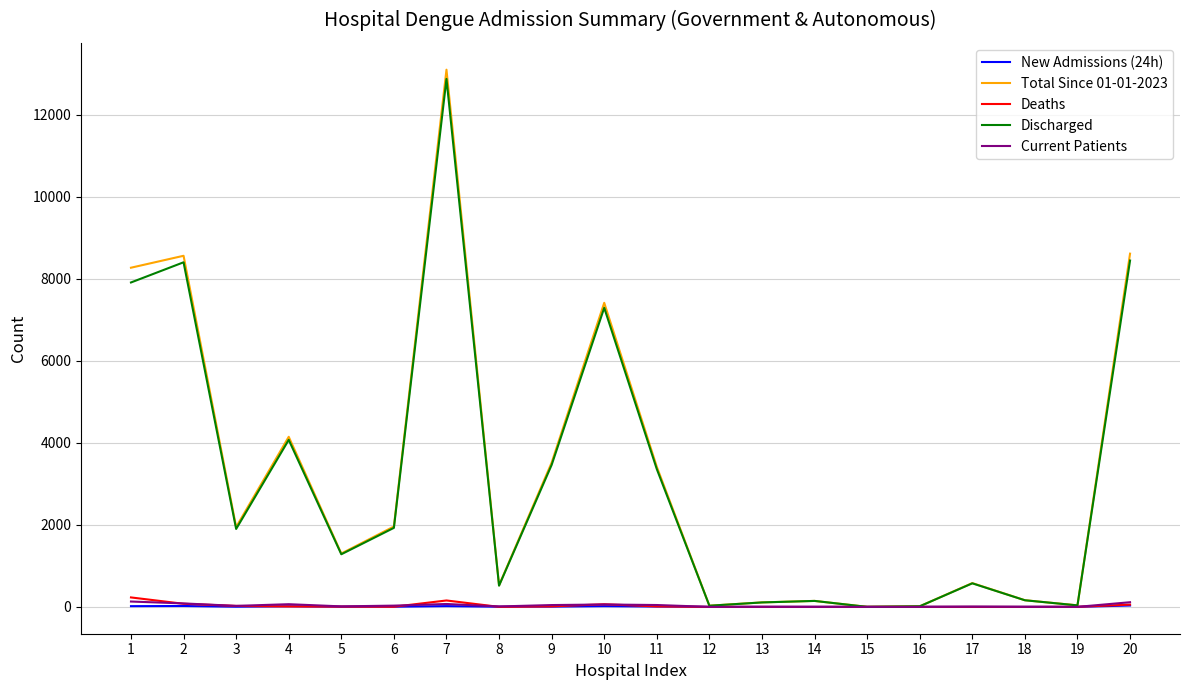

Count the number of data series in this chart.

5